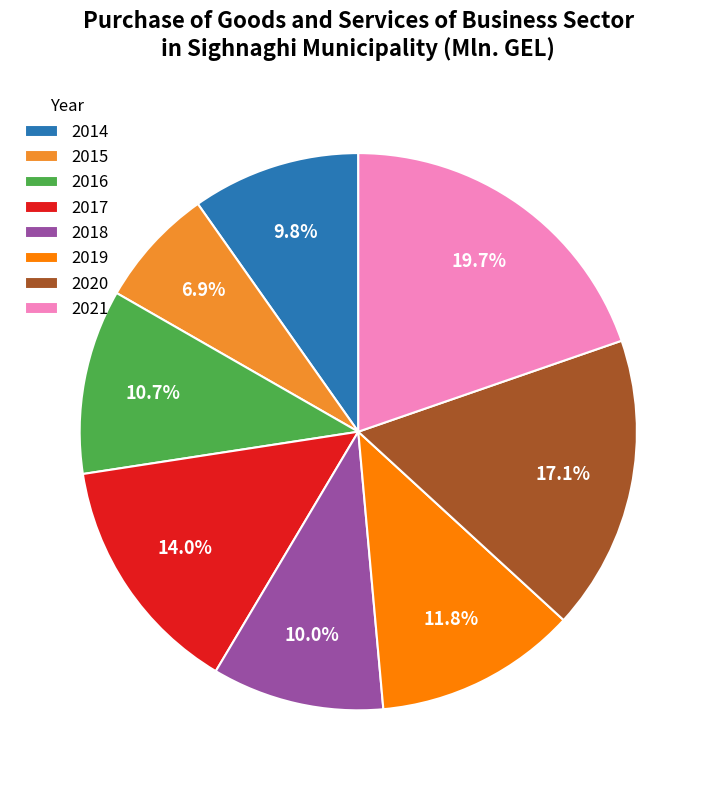

What percentage is the 2018 slice, to the nearest percent?

10%